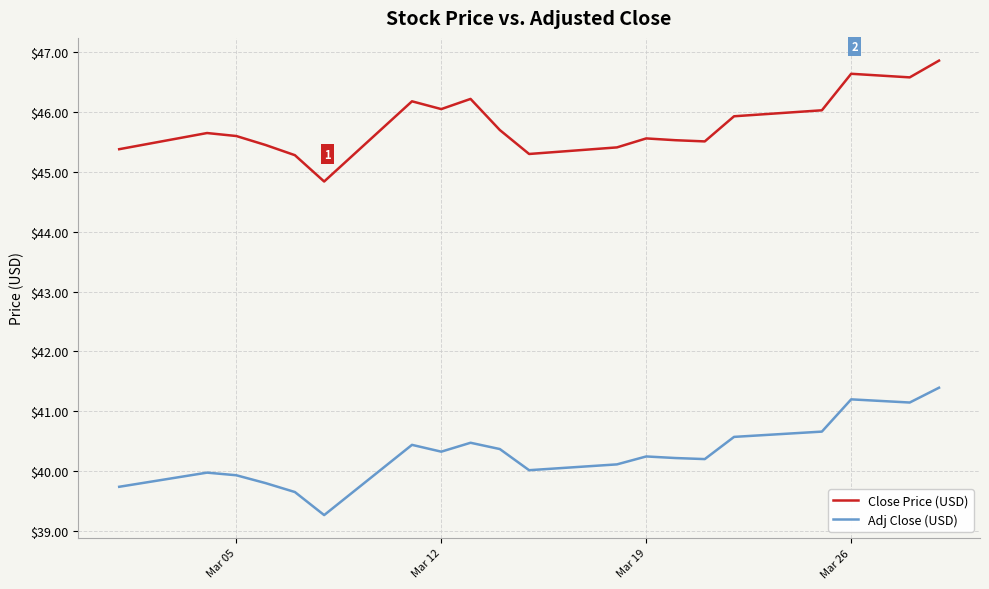

What is the difference between the second highest and second lowest values in the Close Price (USD) series?

1.4